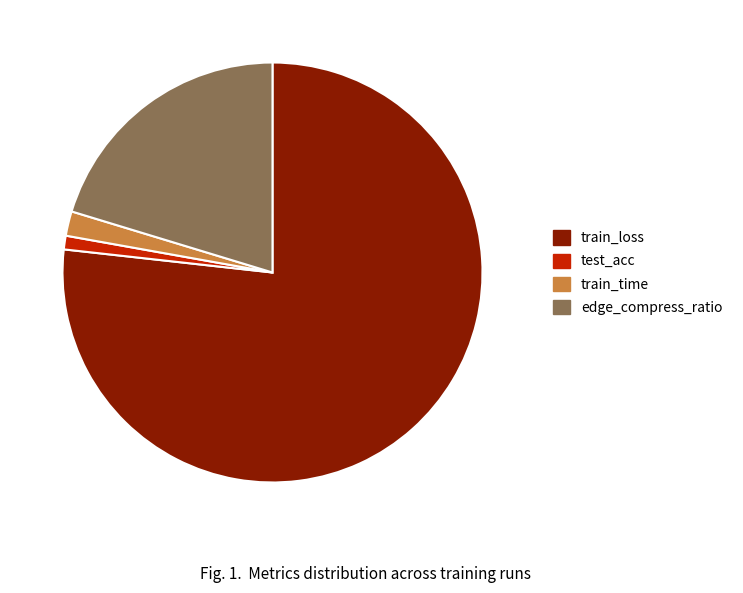

Is the sum of test_acc and edge_compress_ratio greater than half?

No